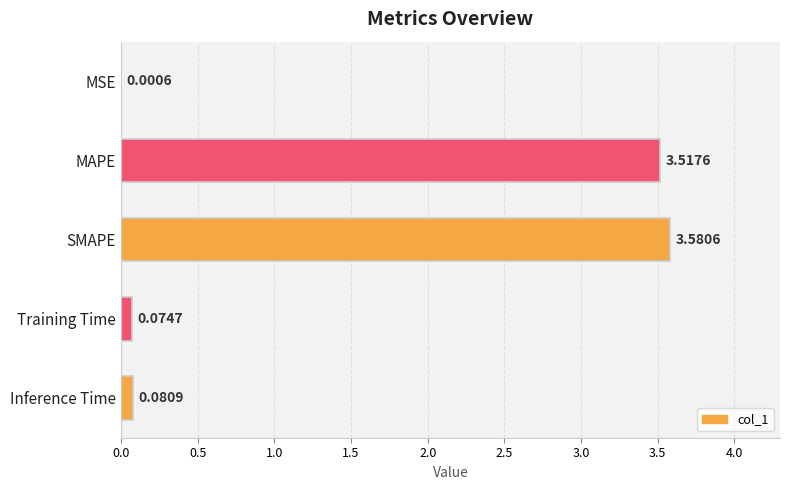

Between Inference Time and SMAPE, which is larger?

SMAPE